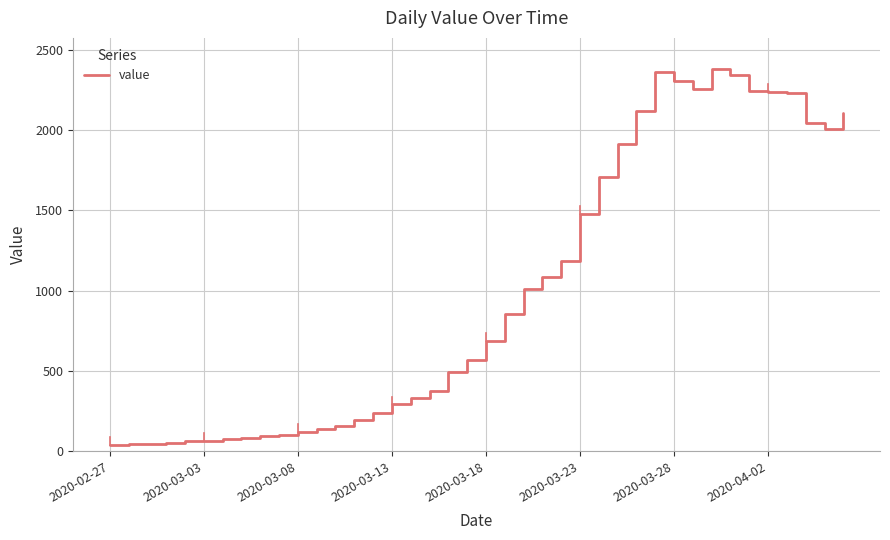

What is the maximum value shown in the chart?

2382